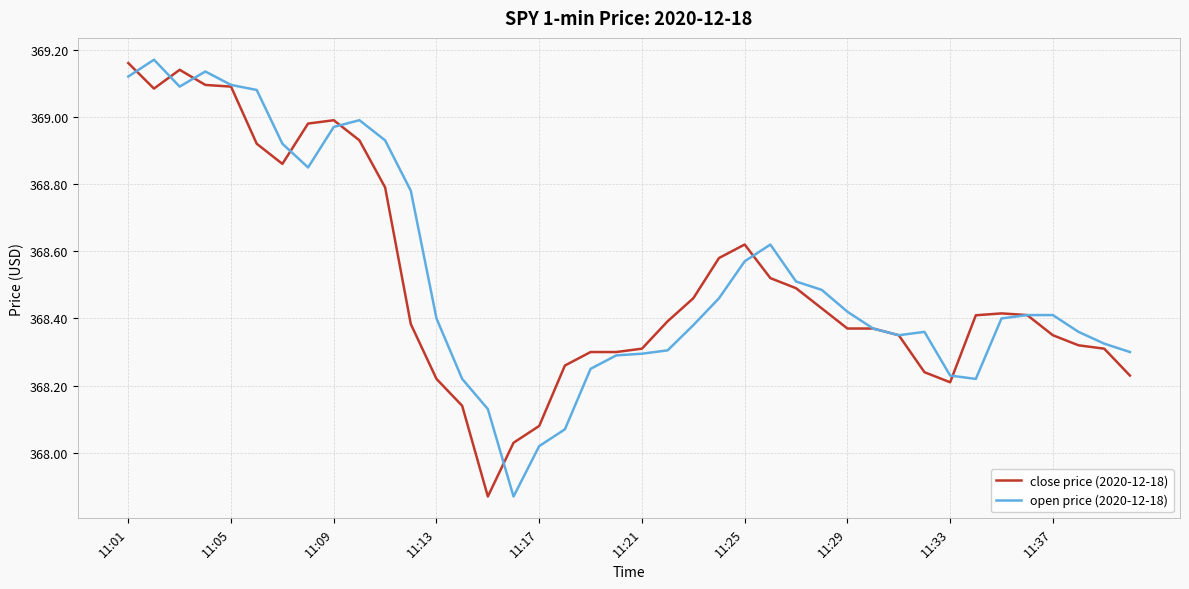

How many interior local valleys does the close price (2020-12-18) series have?

4